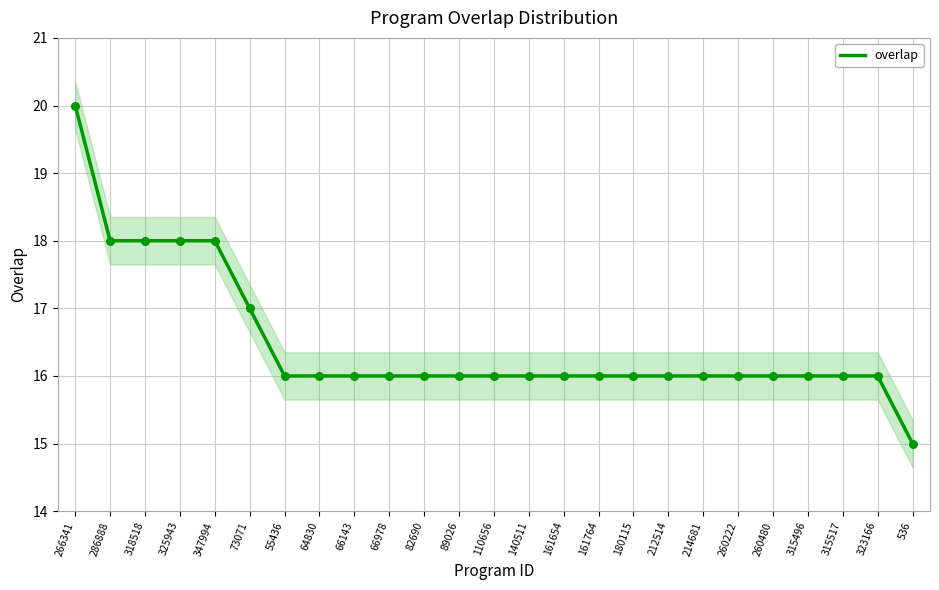

Which has a higher value, 260222 or 82690?

260222